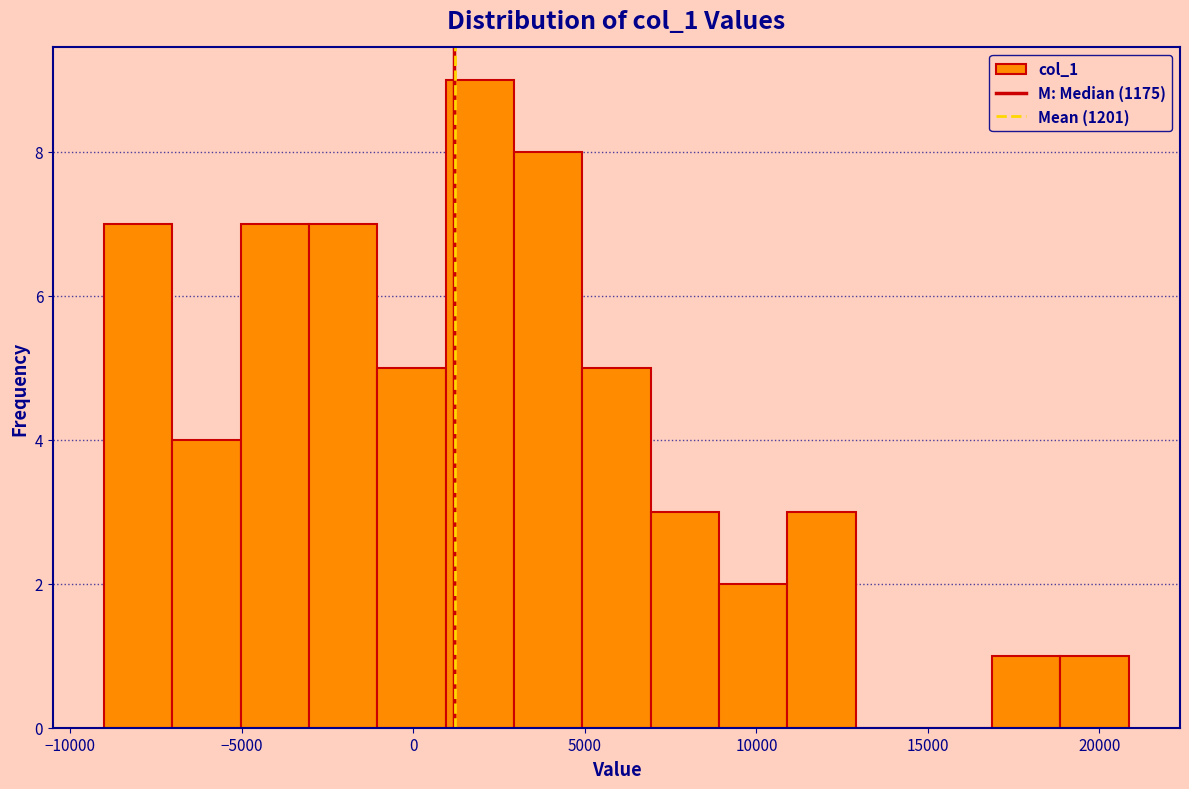

Read against the x-axis, roughly where is the centre of the tallest bar?

2000